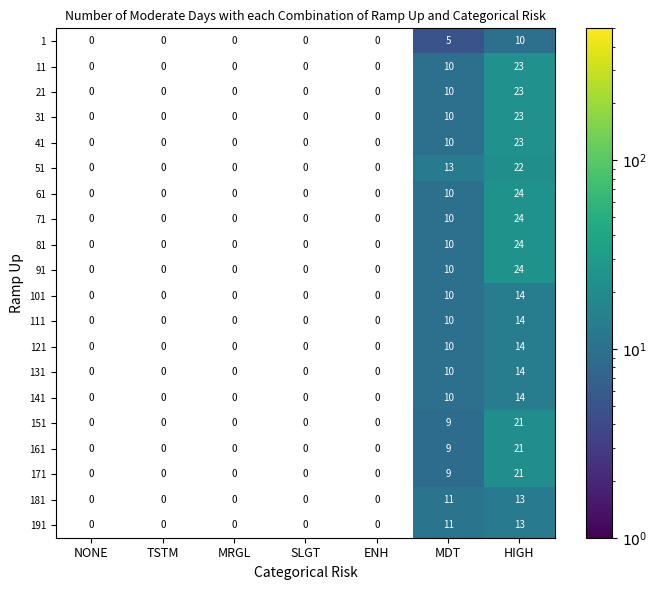

The value of 191 at HIGH is 13. True or false?

True